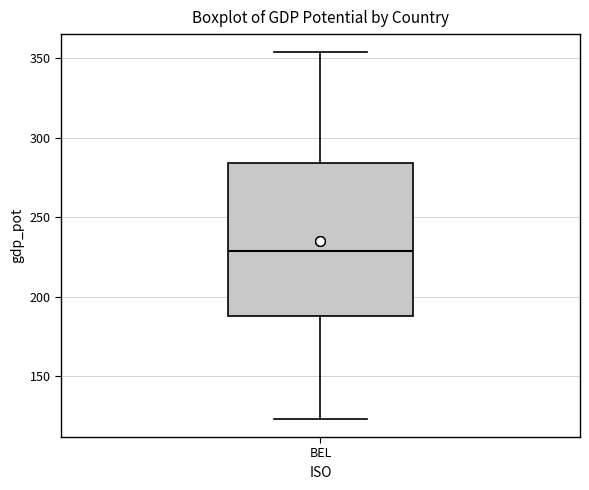

Where is the upper edge of the box for BEL on the y-axis? The values are not printed on the chart, so give them approximately, as read against the axis.

285